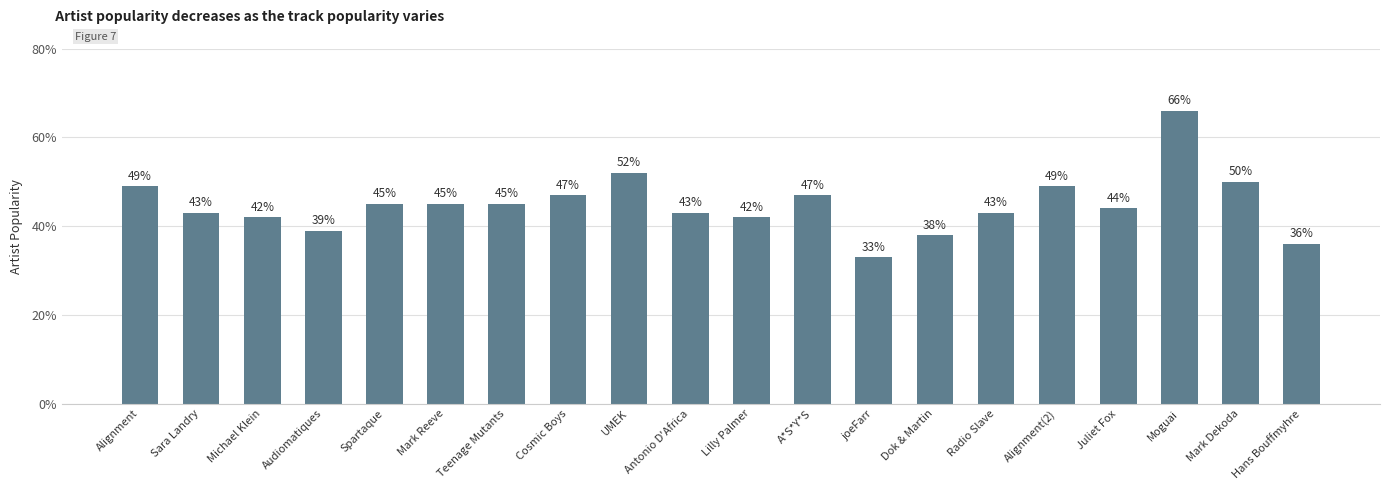

Are the bars horizontal?

No